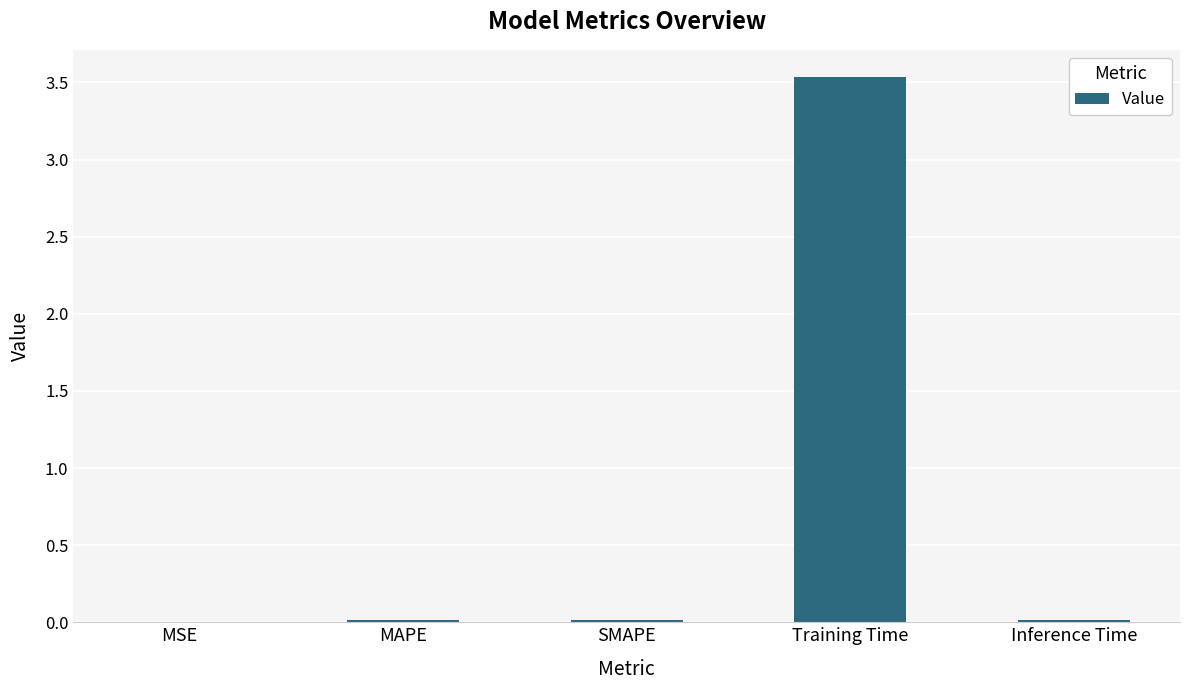

What is the maximum value shown in the chart?

3.5